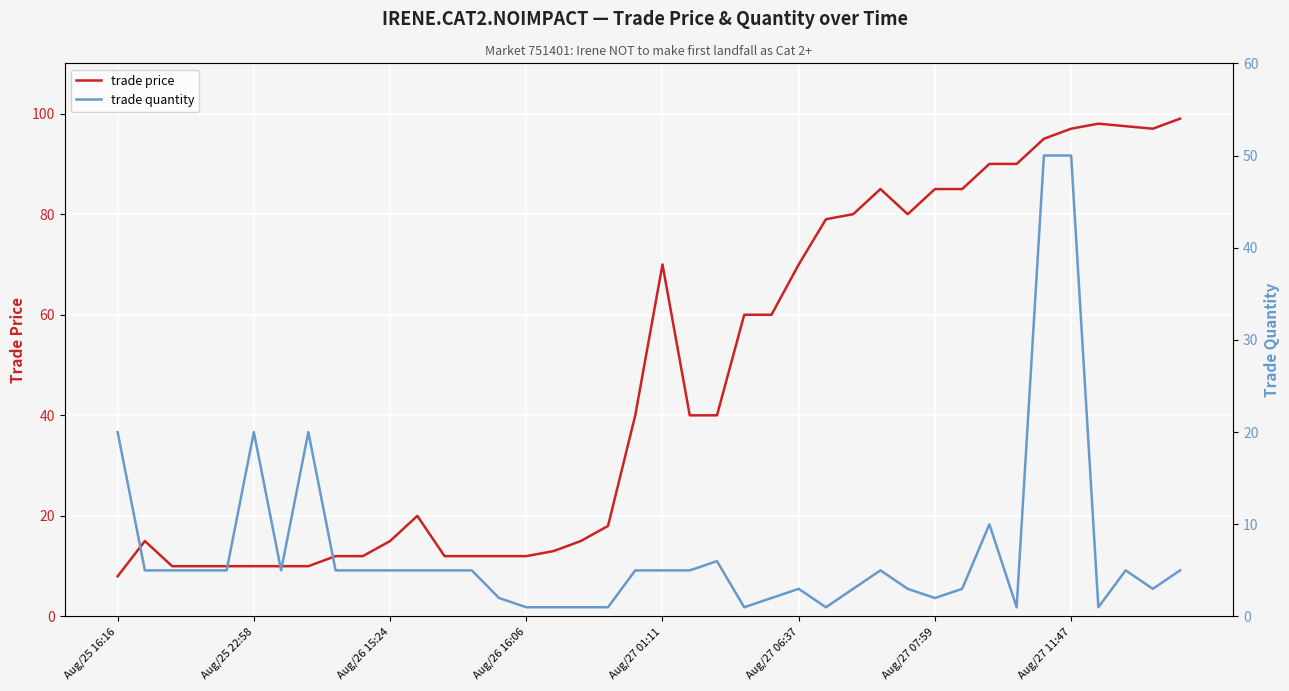

What is the maximum value for trade quantity?

50.0